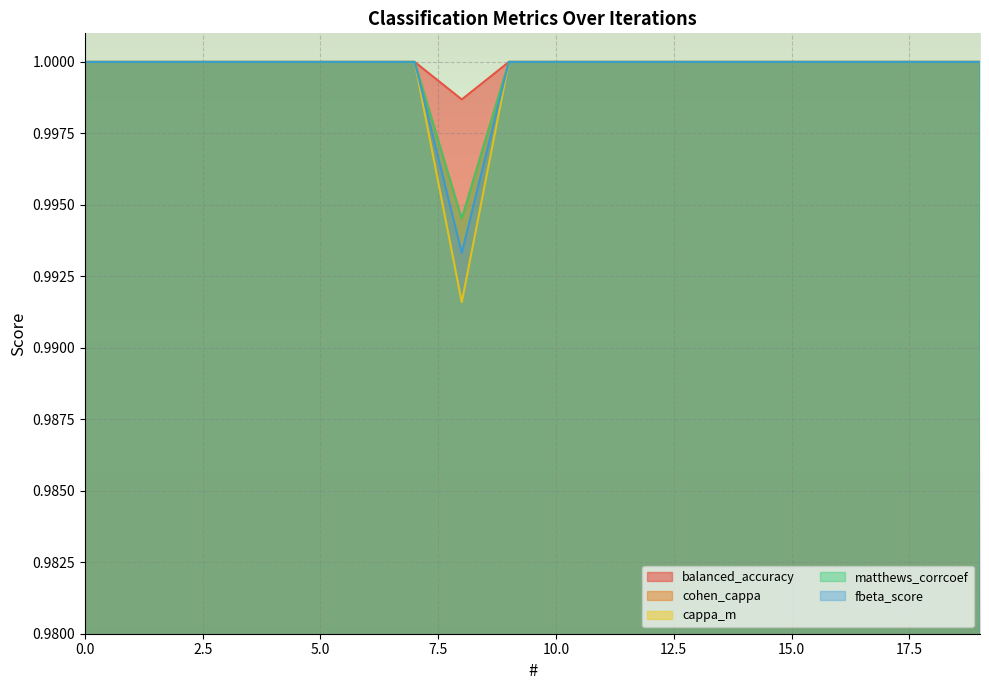

The value of cappa_m at 12 is 1.0. True or false?

True